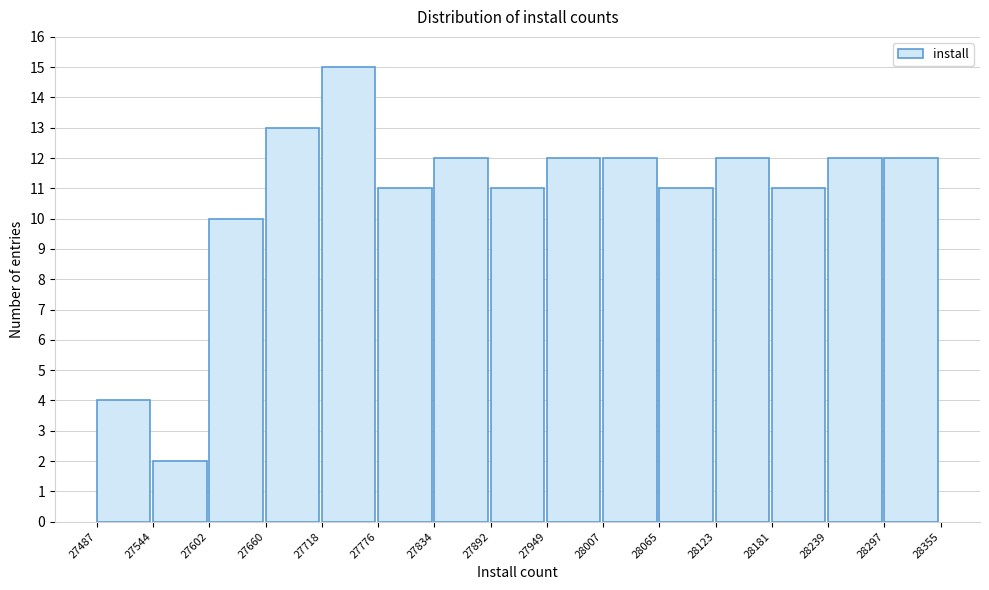

What is the height of the bar covering 27660 to 27718 on the x-axis? The values are not printed on the chart, so give them approximately, as read against the axis.

13